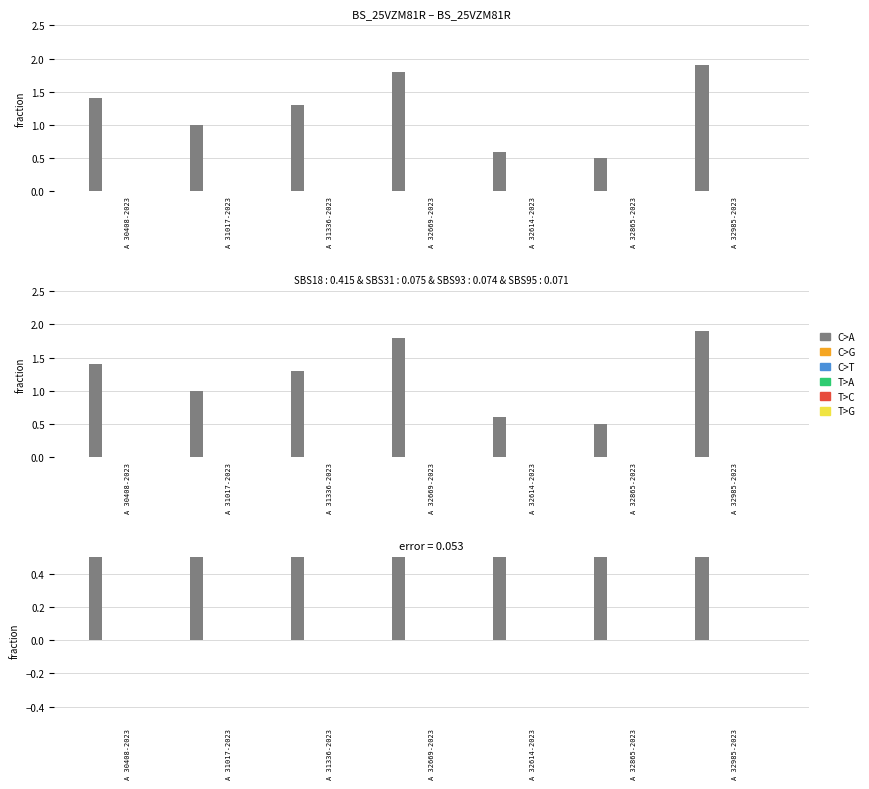

Does the chart contain stacked bars?

No